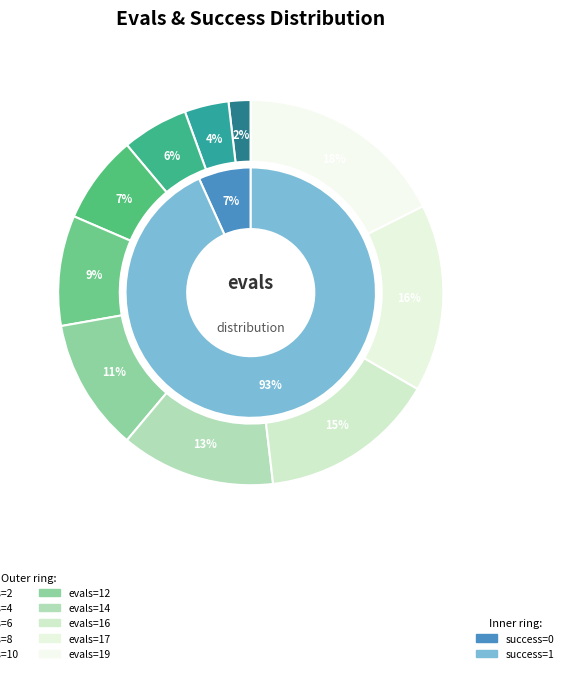

What is the ratio of the value at 8 to the value at 4?

2.0